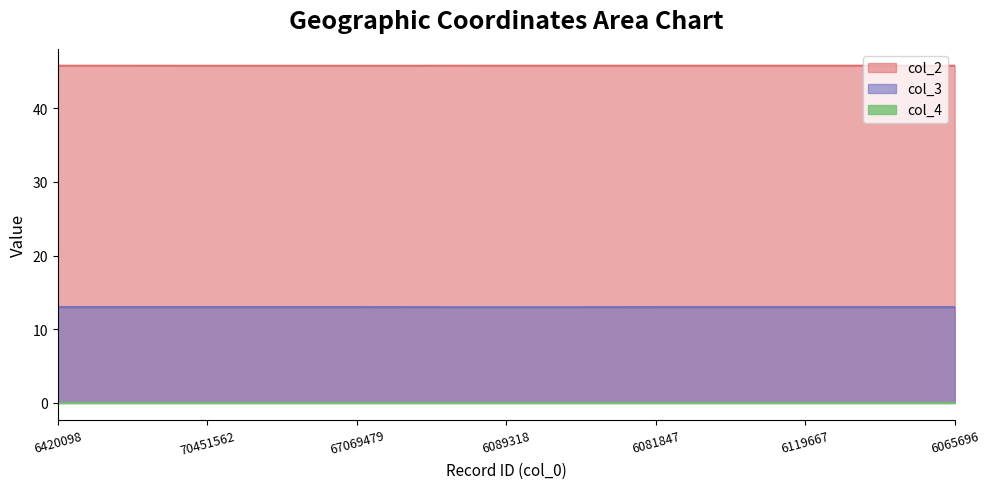

What is the greatest value displayed?

45.8